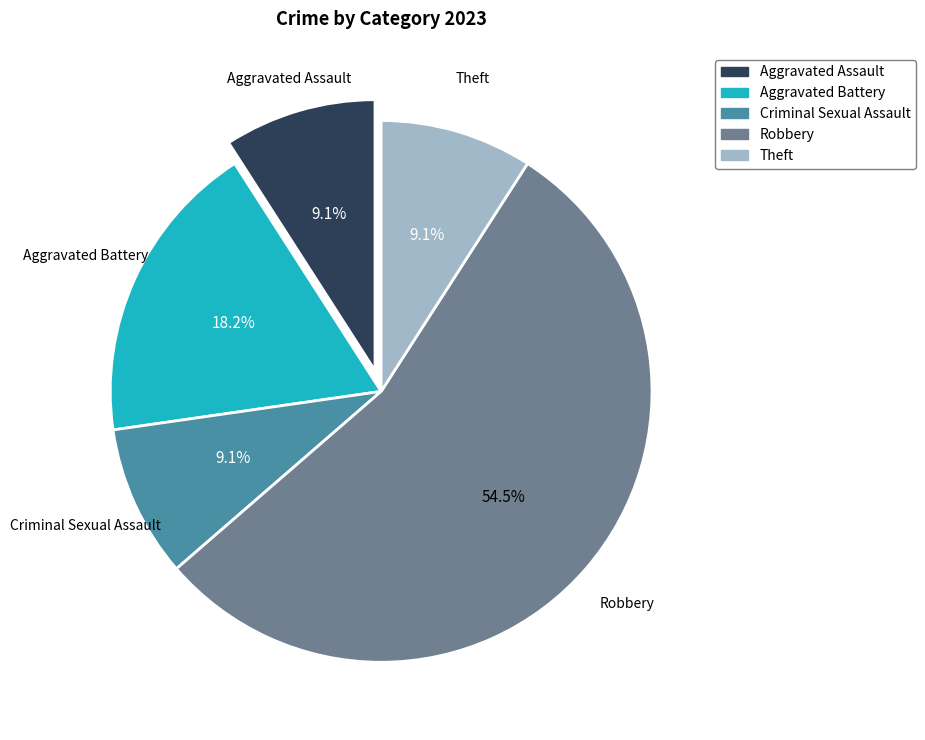

The Theft slice represents 1% of the pie. True or false?

False